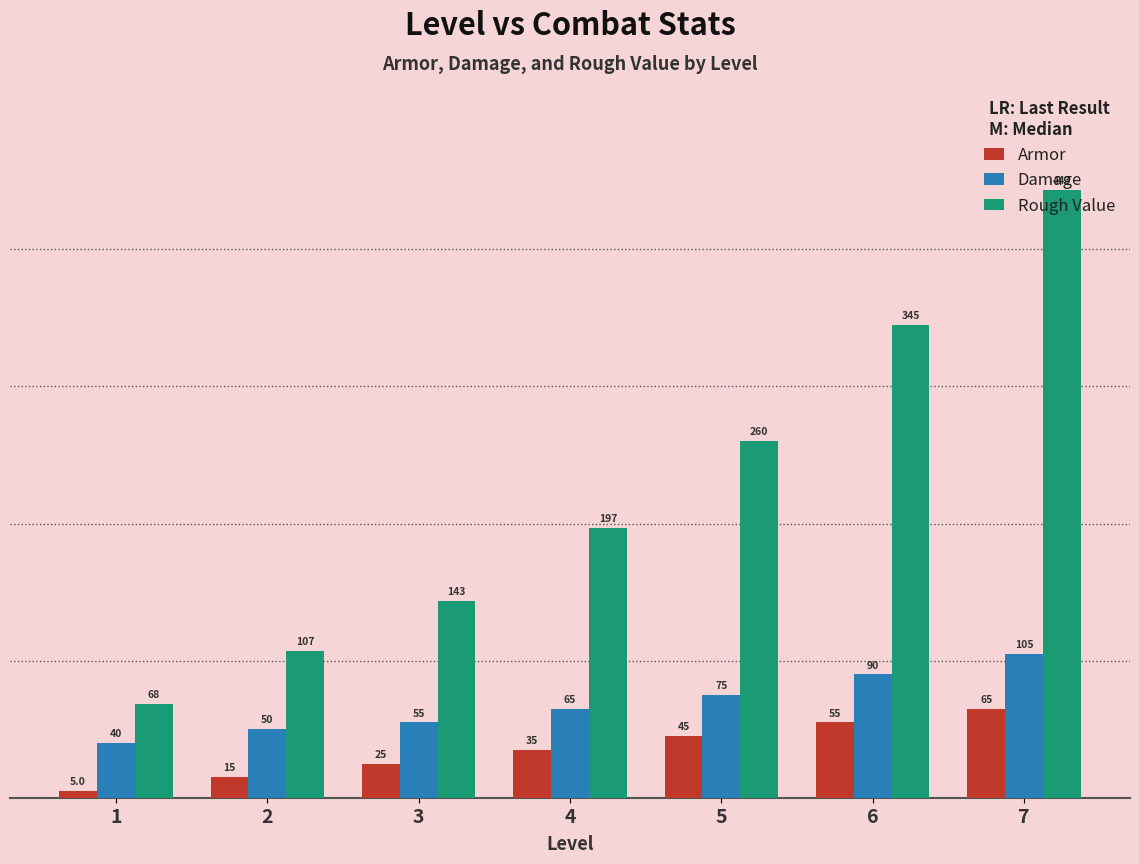

What is the difference between the Armor values at 3 and 5?

20.0